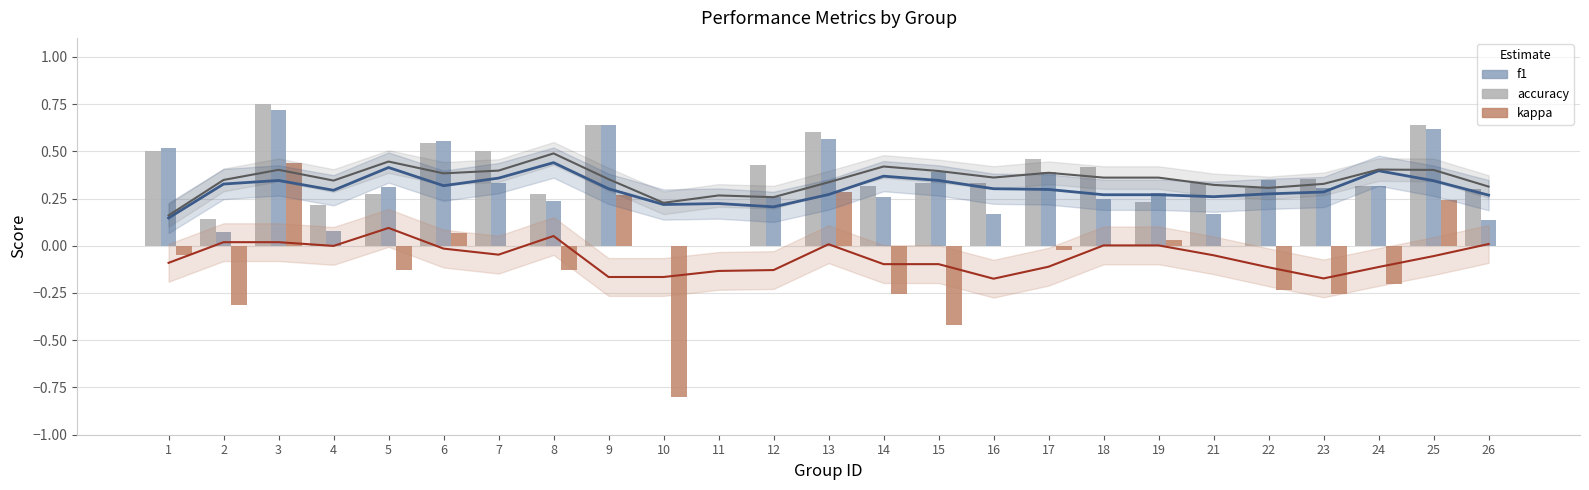

Reading left to right, list all the values displayed in this chart.

accuracy: 1=0.5	2=0.1	3=0.8	4=0.2	5=0.3	6=0.5	7=0.5	8=0.3	9=0.6	10=0.0	11=0.0	12=0.4	13=0.6	14=0.3	15=0.3	16=0.3	17=0.5	18=0.4	19=0.2	21=0.3	22=0.3	23=0.4	24=0.3	25=0.6	26=0.3
f1: 1=0.5	2=0.1	3=0.7	4=0.1	5=0.3	6=0.6	7=0.3	8=0.2	9=0.6	10=0.0	11=0.0	12=0.3	13=0.6	14=0.3	15=0.4	16=0.2	17=0.4	18=0.2	19=0.3	21=0.2	22=0.3	23=0.3	24=0.3	25=0.6	26=0.1
kappa: 1=-0.0	2=-0.3	3=0.4	4=0.0	5=-0.1	6=0.1	7=0.0	8=-0.1	9=0.3	10=-0.8	11=0.0	12=0.0	13=0.3	14=-0.3	15=-0.4	16=0.0	17=-0.0	18=0.0	19=0.0	21=0.0	22=-0.2	23=-0.3	24=-0.2	25=0.2	26=0.0